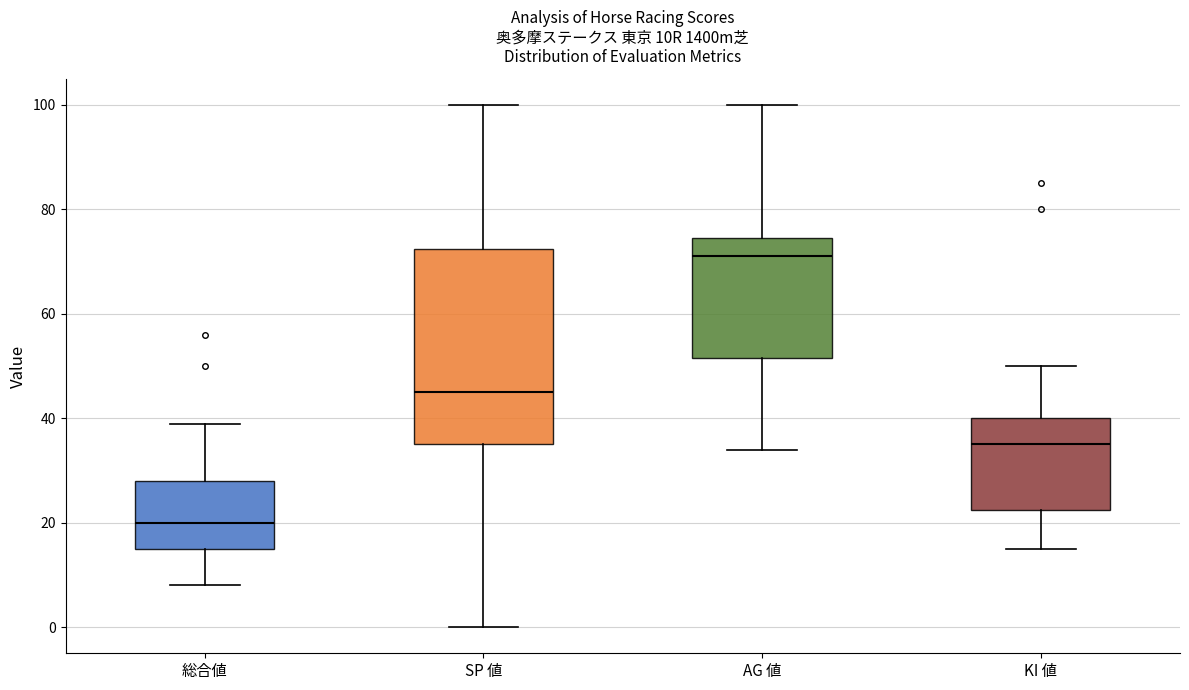

Which box's median line is the highest?

AG 値